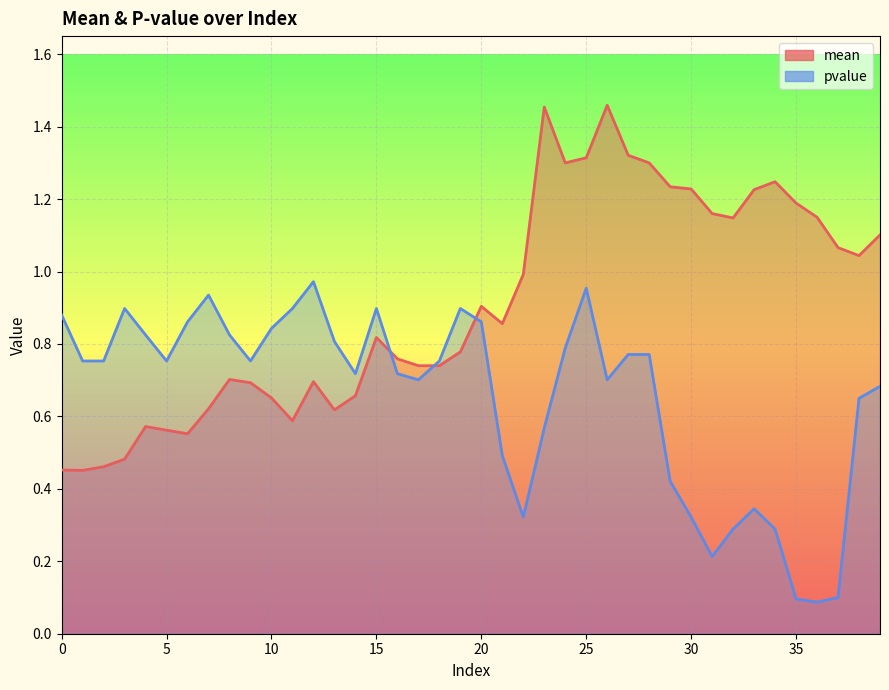

What is the value of the pvalue point at the 30th from the left?

0.4